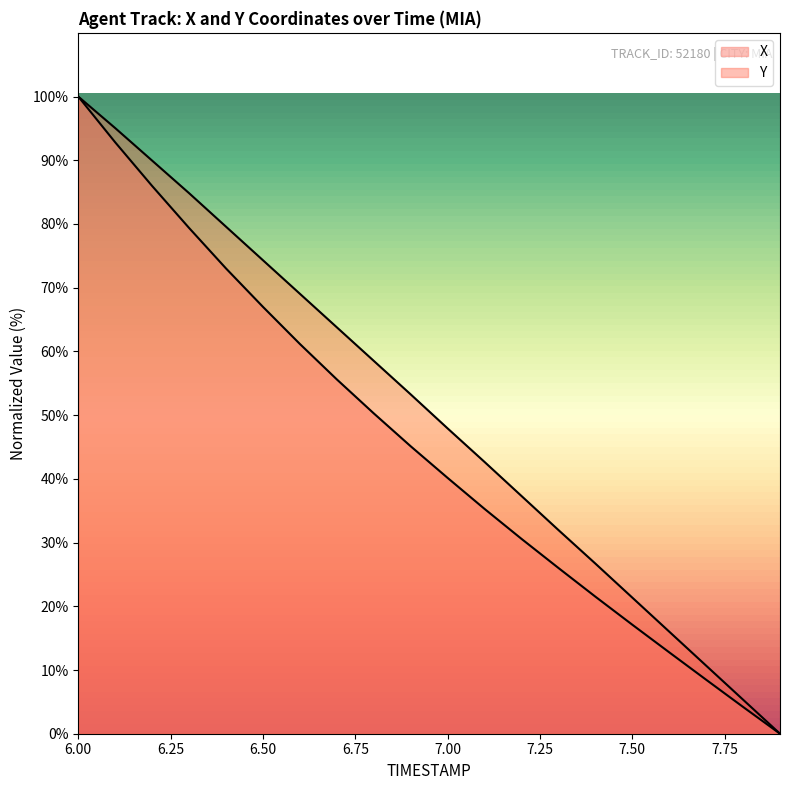

At which category is the sum across all series the highest?

6.0